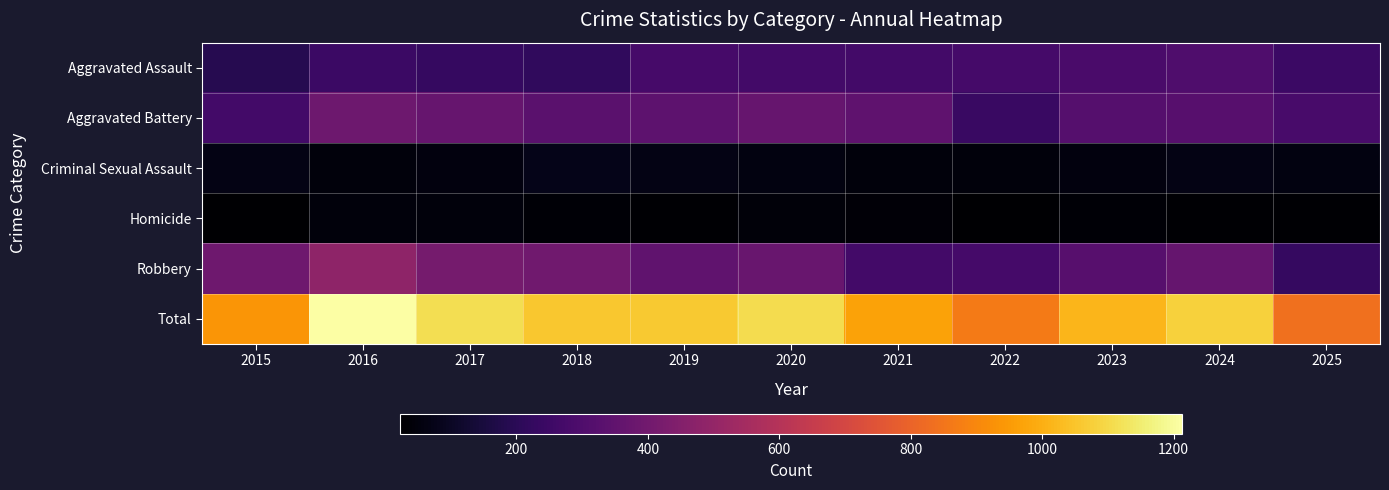

Reading left to right, transcribe all the data shown in this chart.

Aggravated Assault: 2015=187	2016=246	2017=229	2018=217	2019=276	2020=266	2021=268	2022=273	2023=286	2024=298	2025=244
Aggravated Battery: 2015=269	2016=388	2017=369	2018=331	2019=340	2020=367	2021=346	2022=241	2023=317	2024=322	2025=281
Criminal Sexual Assault: 2015=67	2016=47	2017=55	2018=76	2019=66	2020=56	2021=47	2022=50	2023=54	2024=66	2025=58
Homicide: 2015=23	2016=48	2017=48	2018=36	2019=32	2020=43	2021=38	2022=27	2023=33	2024=29	2025=28
Robbery: 2015=391	2016=484	2017=411	2018=397	2019=349	2020=375	2021=269	2022=274	2023=325	2024=365	2025=228
Total: 2015=937	2016=1213	2017=1112	2018=1057	2019=1063	2020=1107	2021=968	2022=865	2023=1015	2024=1080	2025=839